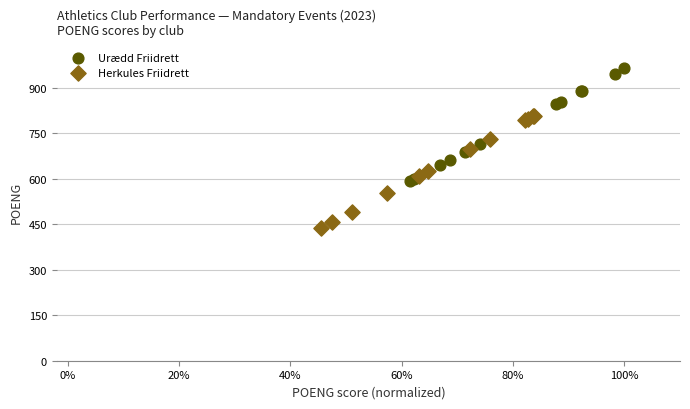

Which series reaches the maximum Y coordinate?

Urædd Friidrett